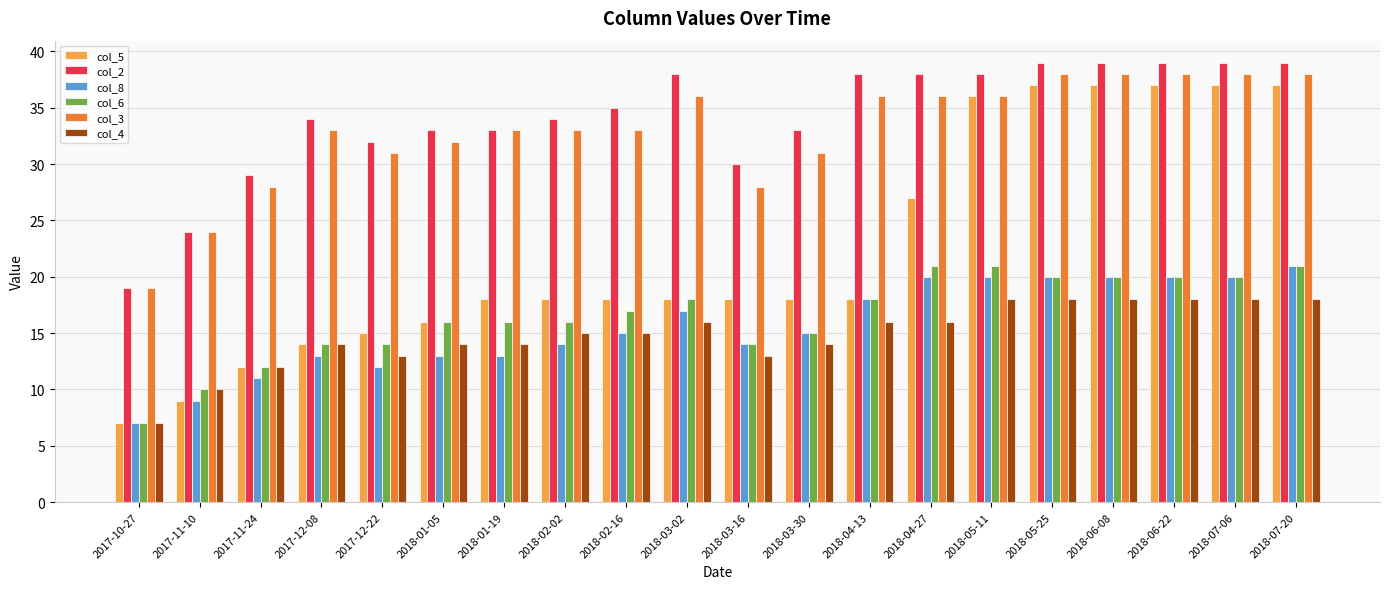

What is the difference between the highest and lowest values at 2018-07-06?

21